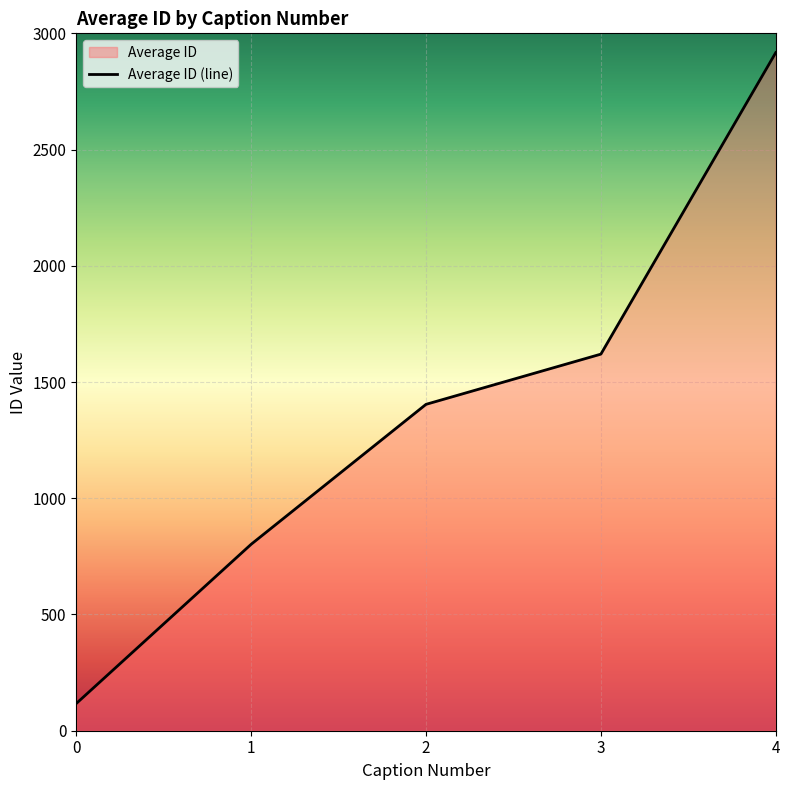

What is the value of the 2nd point from the left?

802